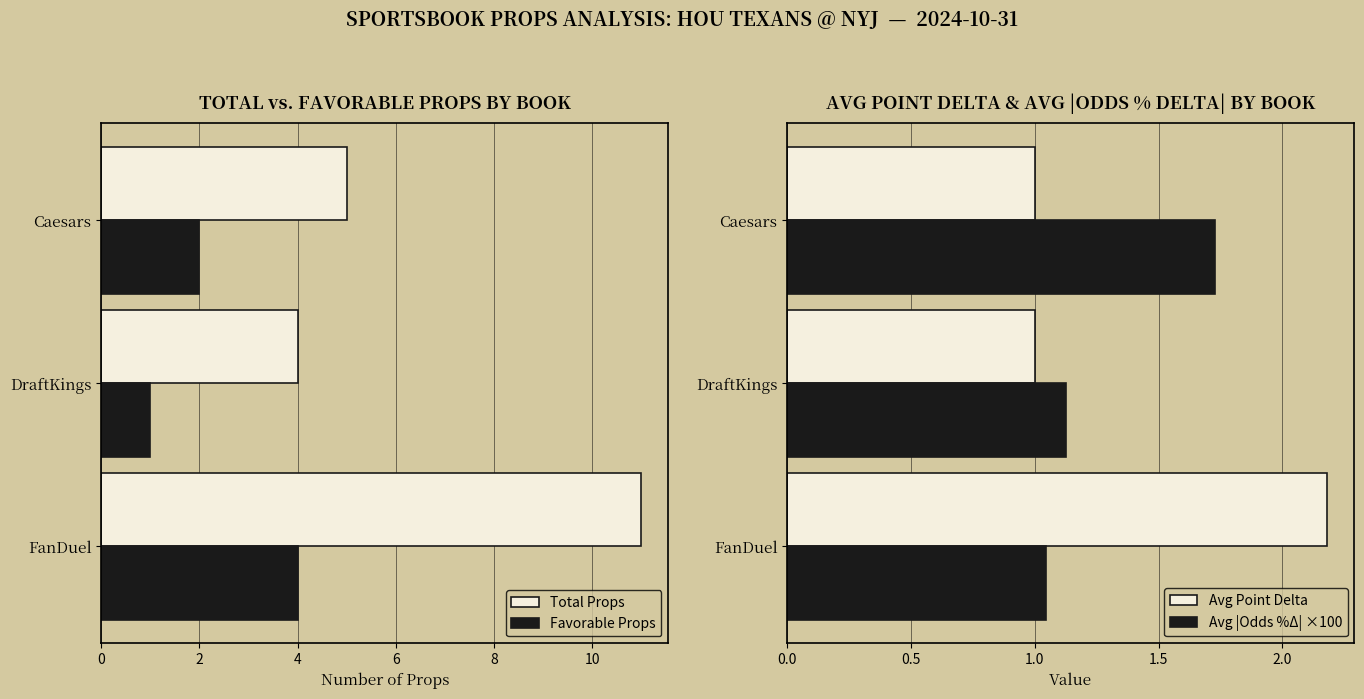

Reading left to right, extract all data points from this chart.

Total Props: 11.0	4.0	5.0
Favorable Props: 4.0	1.0	2.0
Avg Point Delta: 2.2	1.0	1.0
Avg |Odds %Δ| ×100: 1.0	1.1	1.7